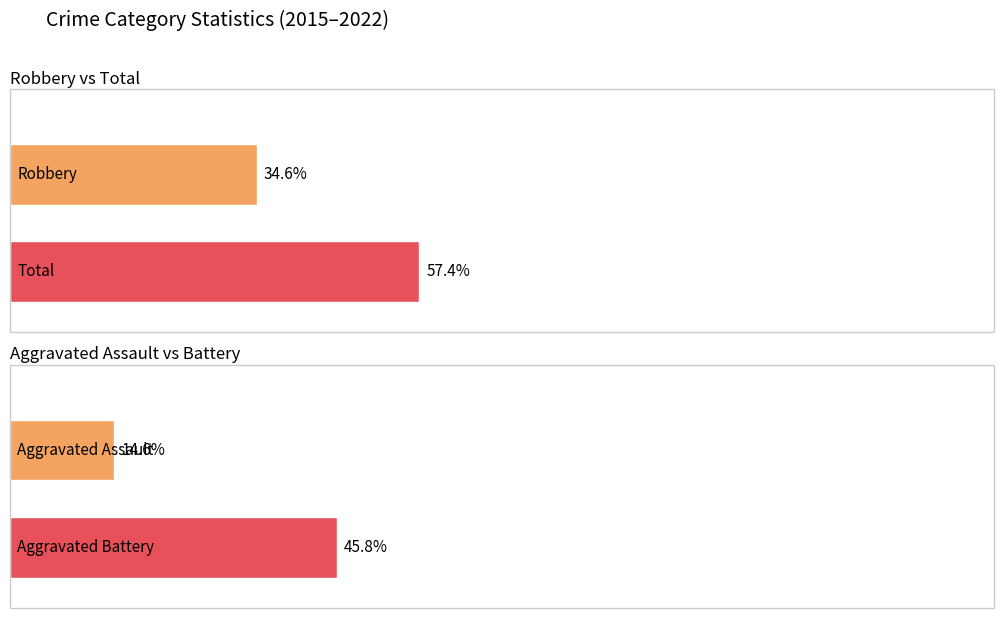

Are the bars horizontal?

Yes